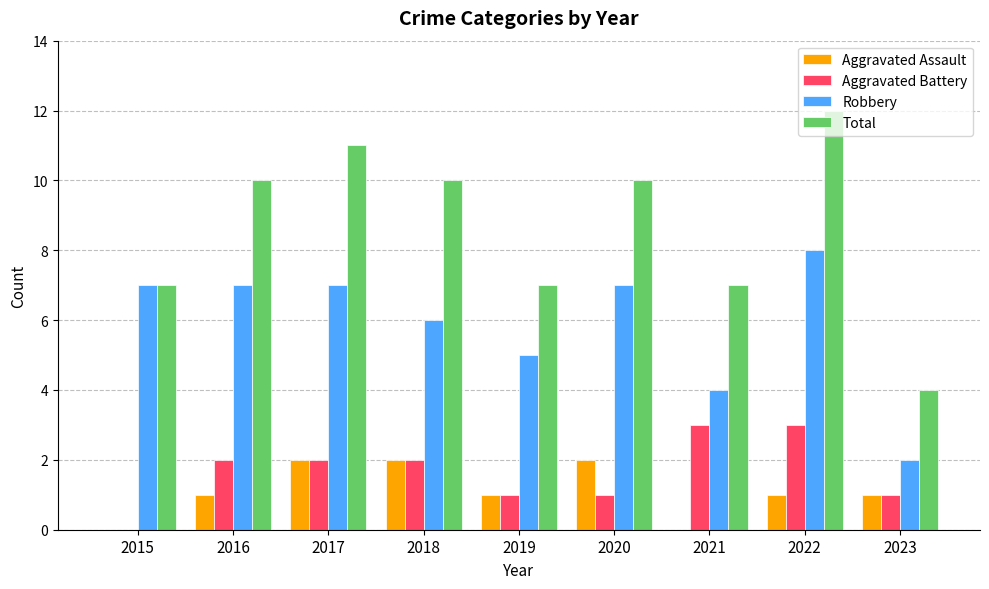

Which series has the largest total across all categories?

Total